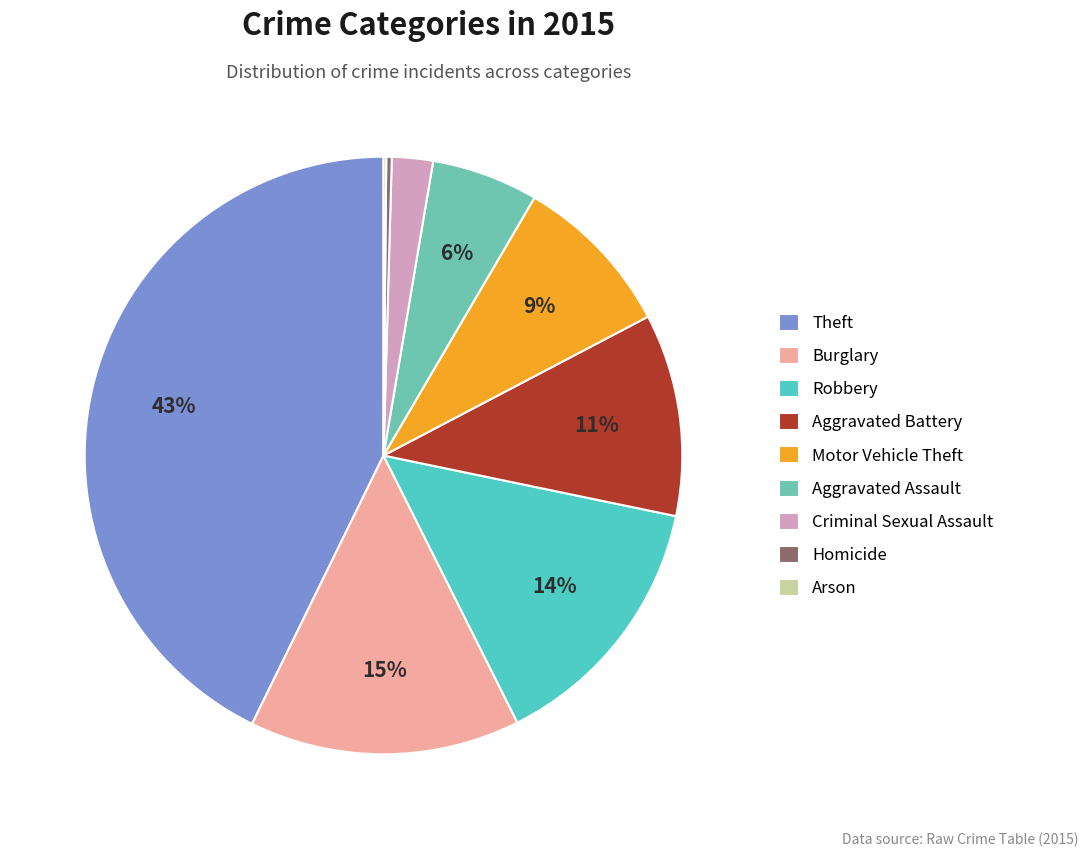

Is the sum of Homicide and Robbery greater than half?

No